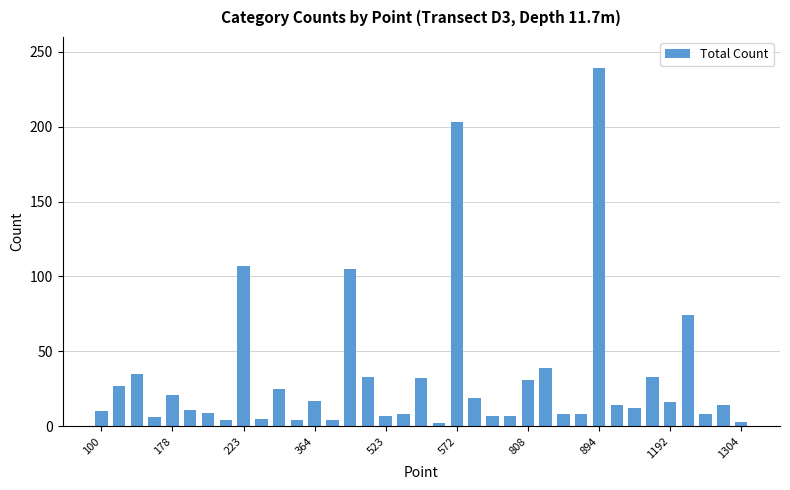

What is the maximum value shown in the chart?

239